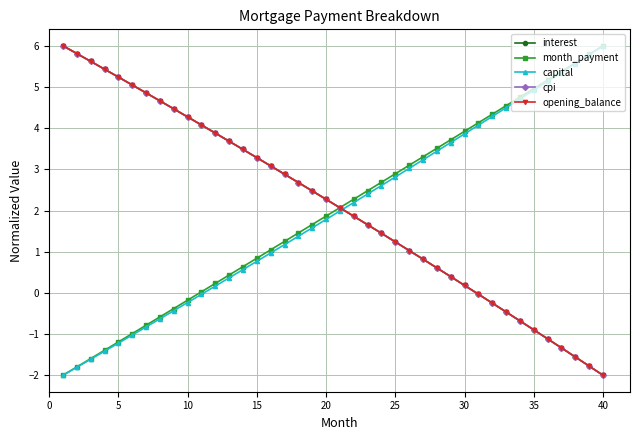

True or false: cpi has more than 2 interior local peaks.

False